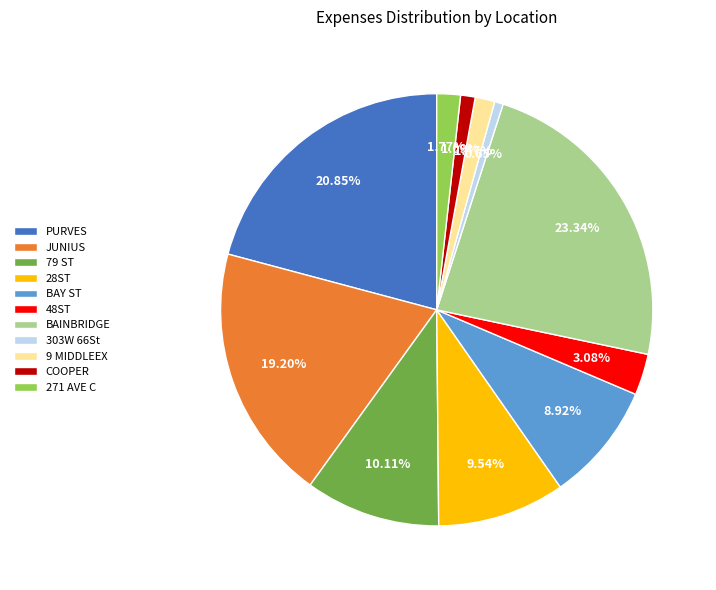

How many slices are in this pie chart?

11